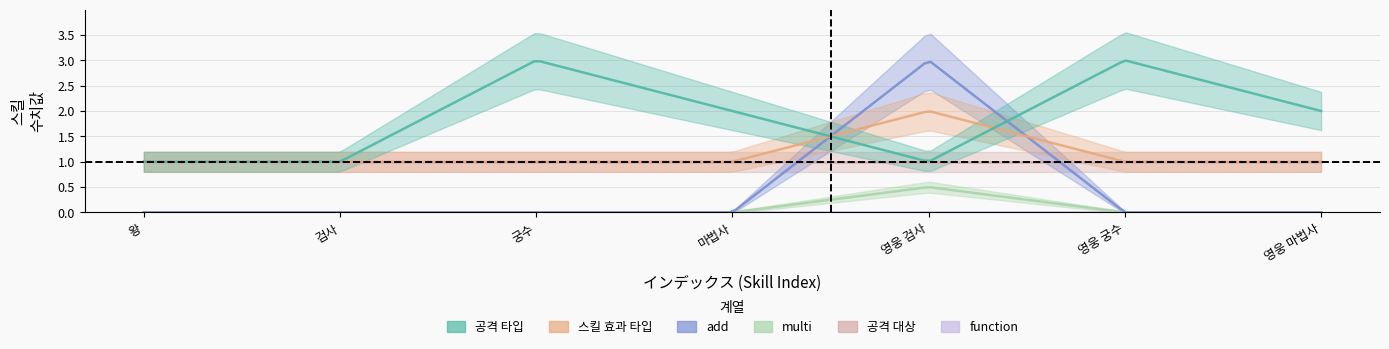

How many times do 공격 대상 and add cross each other?

2